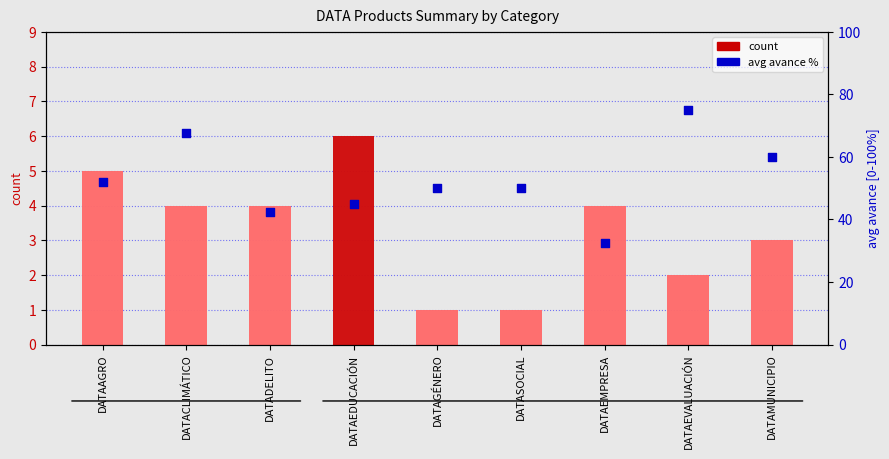

At which category is the sum across all series the highest?

DATAEVALUACIÓN